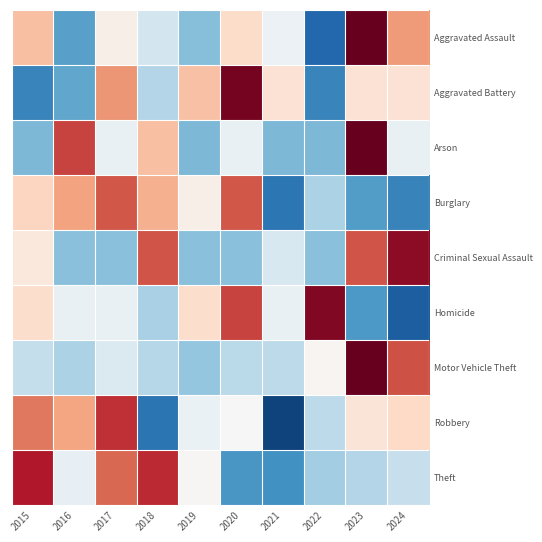

Reading right to left, list all the values displayed in this chart.

Aggravated Assault: 2024=0.8	2023=2.1	2022=-1.6	2021=-0.1	2020=0.4	2019=-0.8	2018=-0.4	2017=0.1	2016=-1.1	2015=0.6
Aggravated Battery: 2024=0.3	2023=0.3	2022=-1.3	2021=0.3	2020=1.9	2019=0.6	2018=-0.6	2017=0.9	2016=-1.0	2015=-1.3
Arson: 2024=-0.2	2023=2.1	2022=-0.9	2021=-0.9	2020=-0.2	2019=-0.9	2018=0.6	2017=-0.2	2016=1.4	2015=-0.9
Burglary: 2024=-1.3	2023=-1.1	2022=-0.6	2021=-1.4	2020=1.2	2019=0.1	2018=0.7	2017=1.2	2016=0.8	2015=0.4
Criminal Sexual Assault: 2024=1.8	2023=1.3	2022=-0.8	2021=-0.3	2020=-0.8	2019=-0.8	2018=1.3	2017=-0.8	2016=-0.8	2015=0.2
Homicide: 2024=-1.6	2023=-1.1	2022=1.8	2021=-0.1	2020=1.3	2019=0.3	2018=-0.6	2017=-0.1	2016=-0.1	2015=0.3
Motor Vehicle Theft: 2024=1.3	2023=2.5	2022=0.0	2021=-0.5	2020=-0.5	2019=-0.8	2018=-0.6	2017=-0.3	2016=-0.6	2015=-0.5
Robbery: 2024=0.4	2023=0.3	2022=-0.5	2021=-1.9	2020=0.0	2019=-0.1	2018=-1.5	2017=1.5	2016=0.8	2015=1.1
Theft: 2024=-0.5	2023=-0.6	2022=-0.7	2021=-1.2	2020=-1.2	2019=0.0	2018=1.5	2017=1.2	2016=-0.2	2015=1.6